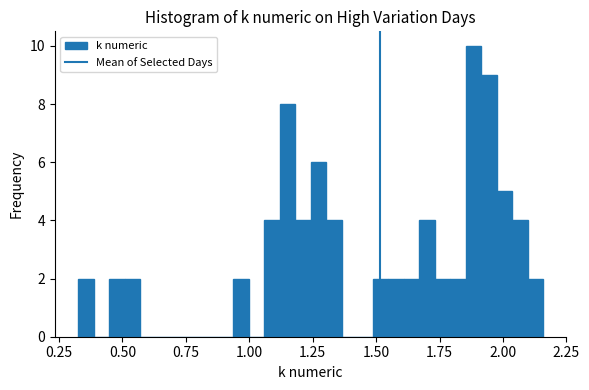

Around what value on the x-axis is the tallest bar? Give the approximate position of its centre, as read against the axis.

1.90